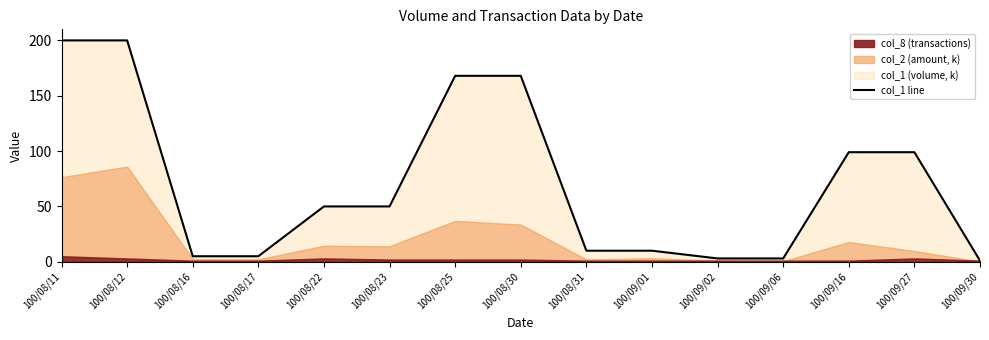

What is the approximate value at 100/08/16?

5